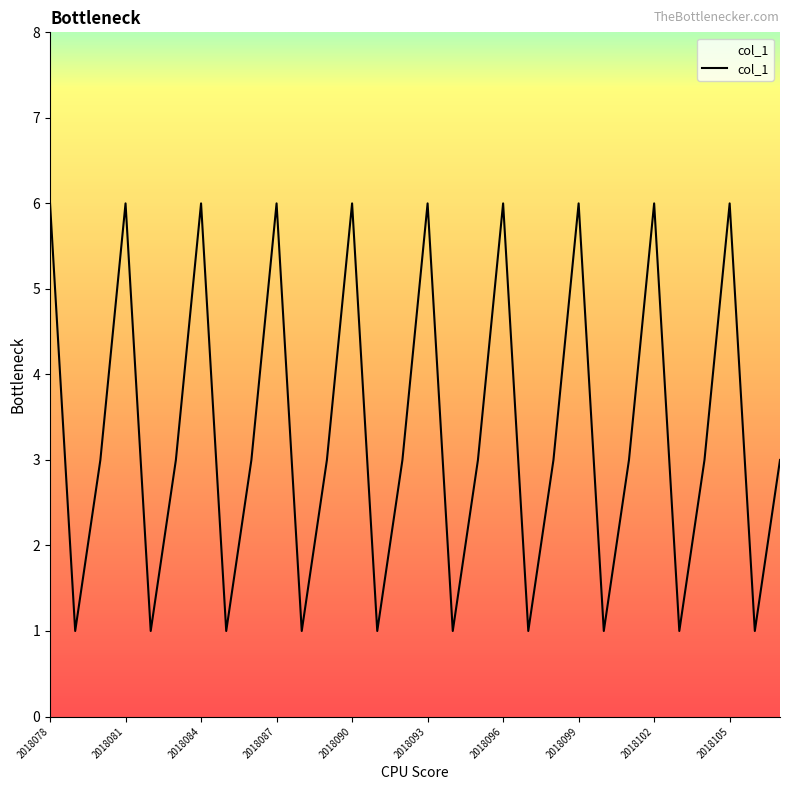

Reading right to left, extract all data points from this chart.

3	1	6	3	1	6	3	1	6	3	1	6	3	1	6	3	1	6	3	1	6	3	1	6	3	1	6	3	1	6